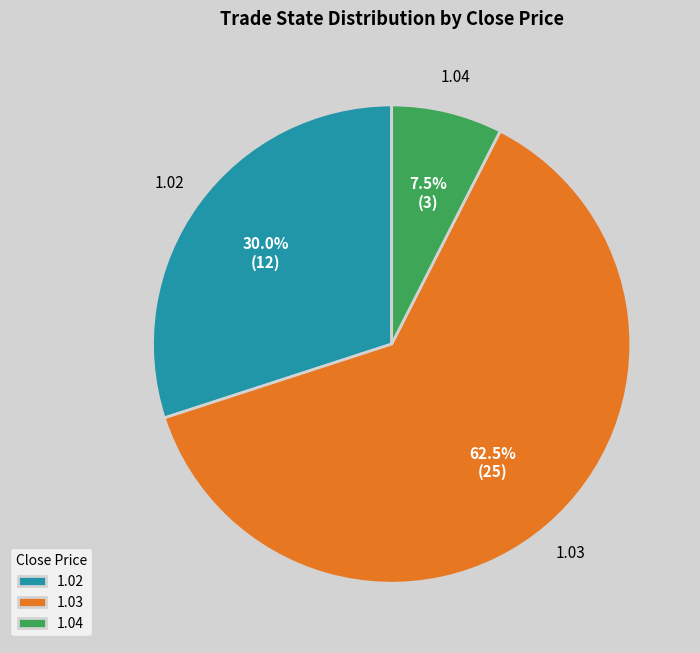

Which slice is the smallest?

1.04